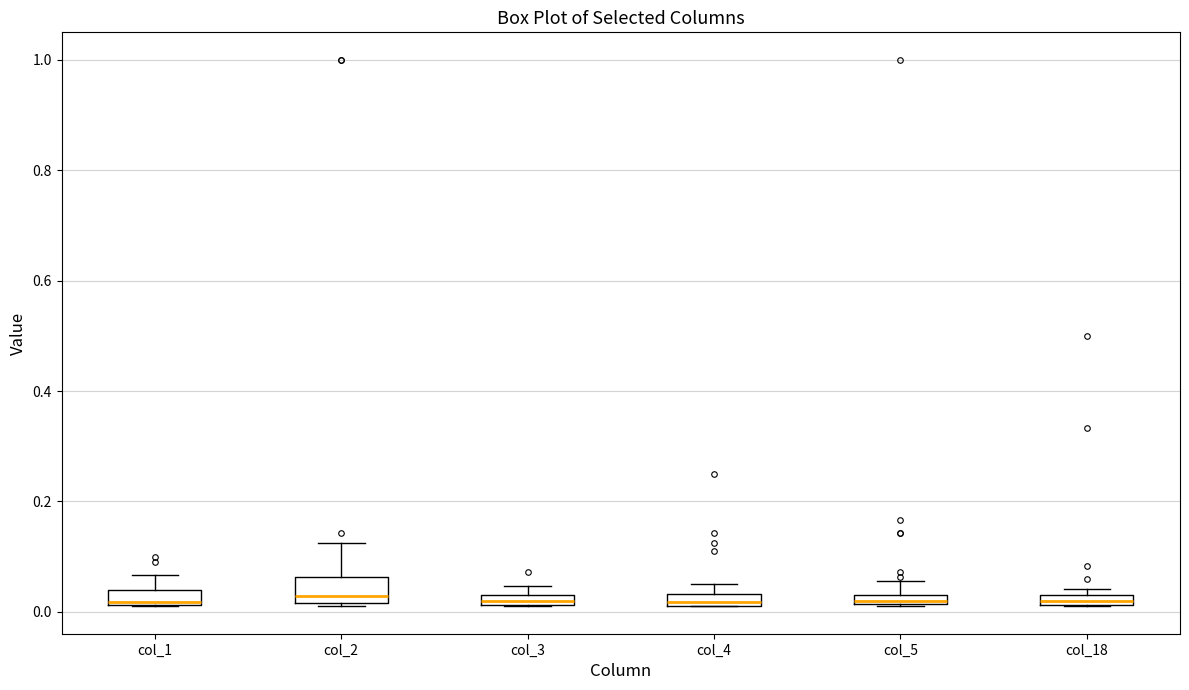

Where is the lower edge of the box for col_2 on the y-axis? The values are not printed on the chart, so give them approximately, as read against the axis.

0.02